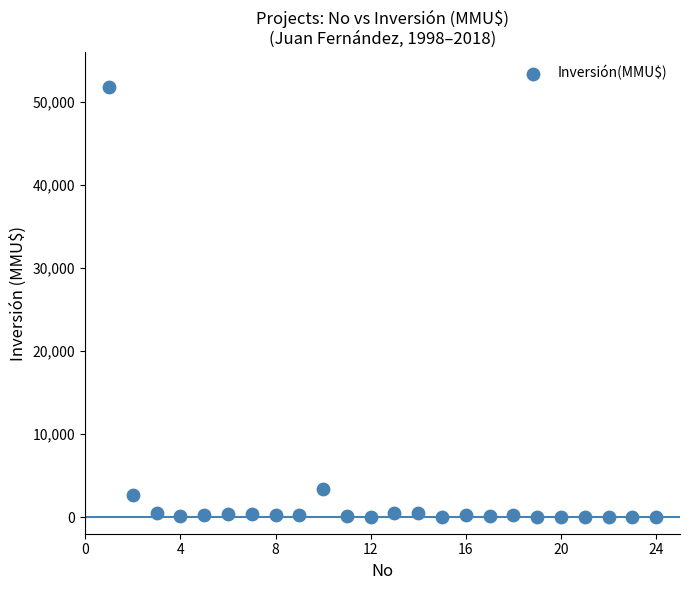

What is the range of Y values (max minus min)?

51860